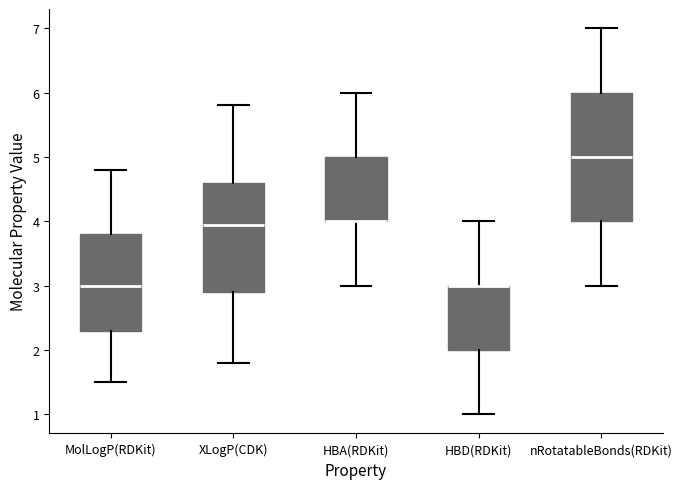

Comparing the boxes themselves (not the whiskers), which one is the tallest?

nRotatableBonds(RDKit)